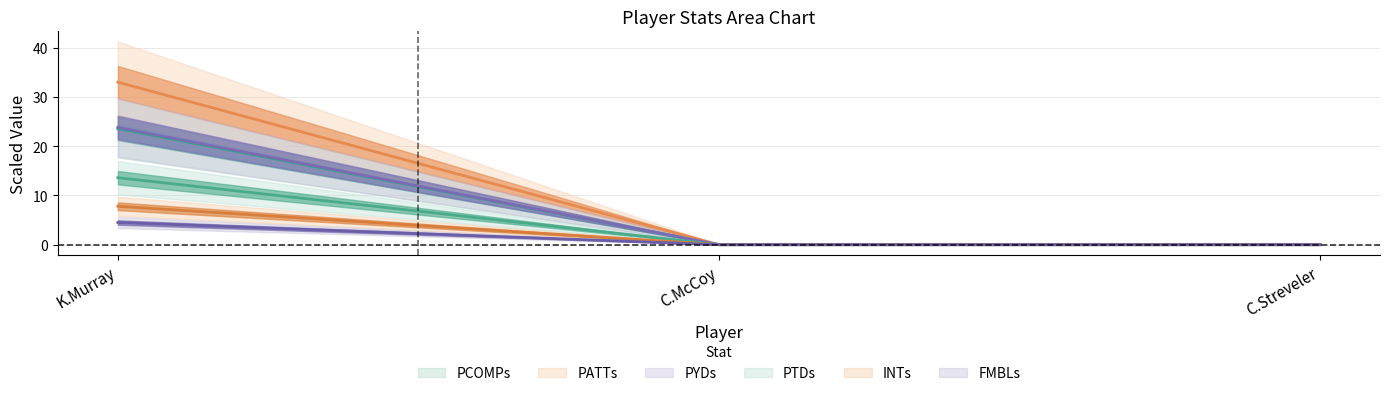

How many values in the PATTs series exceed 0?

1